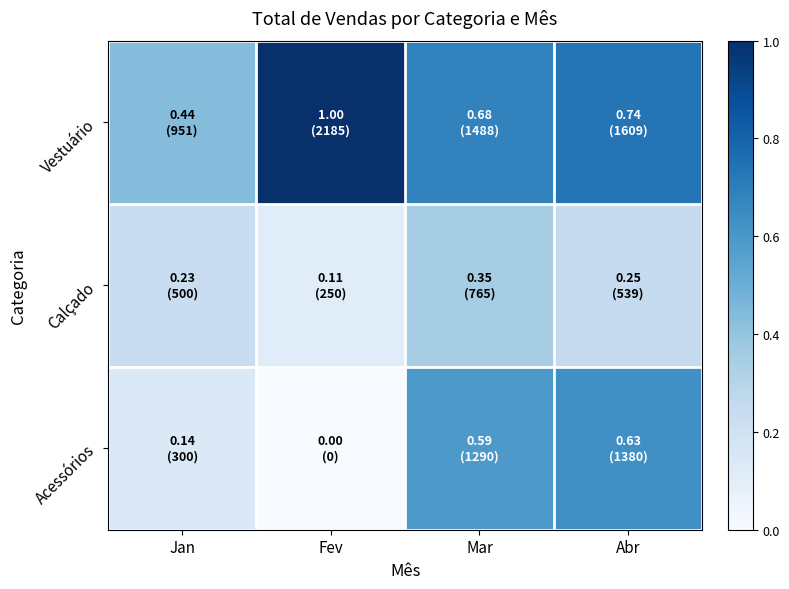

Reading left to right, what are all the values shown in this chart?

Acessórios: Jan=0.1	Fev=0.0	Mar=0.6	Abr=0.6
Calçado: Jan=0.2	Fev=0.1	Mar=0.4	Abr=0.2
Vestuário: Jan=0.4	Fev=1.0	Mar=0.7	Abr=0.7